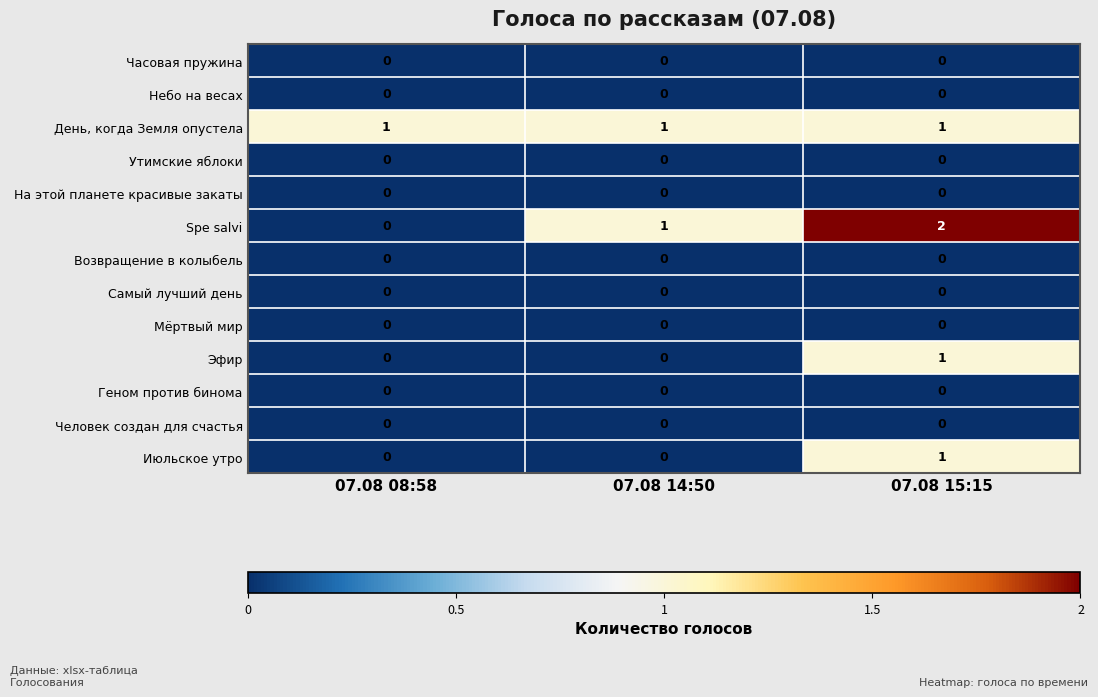

What is the difference between the highest and lowest values at 07.08 08:58?

1